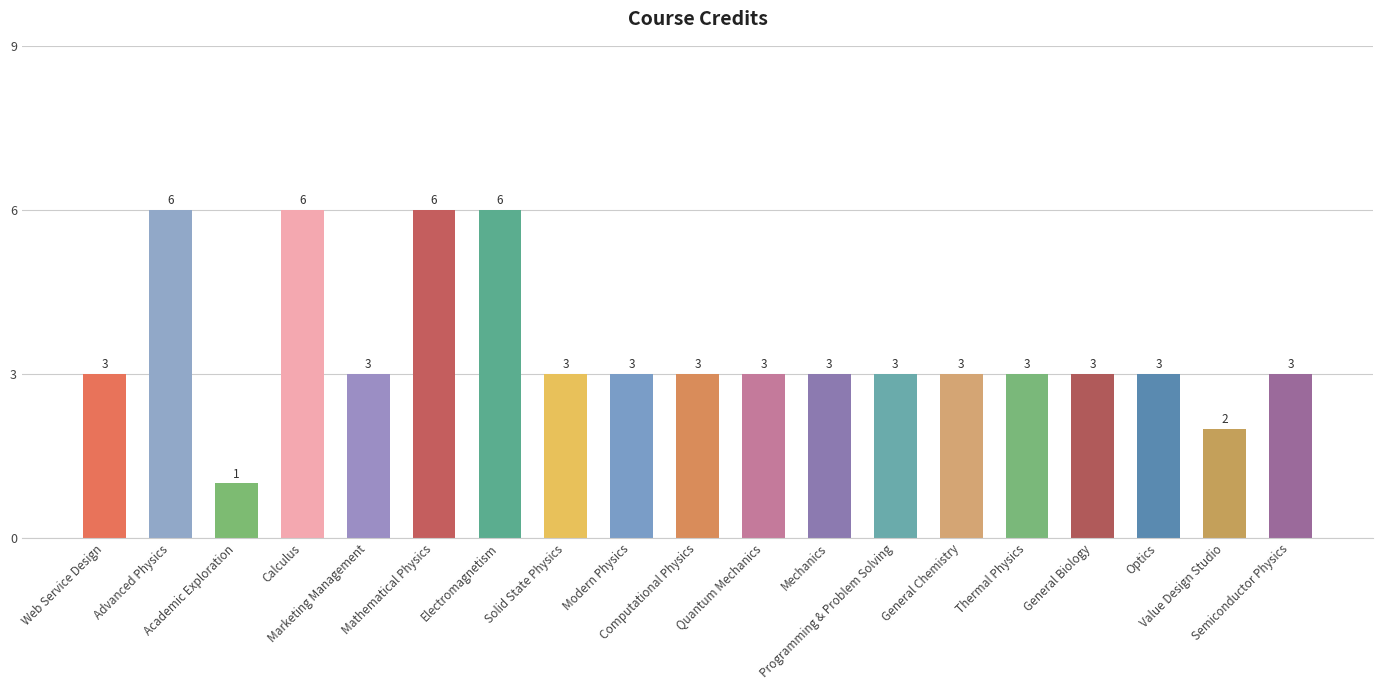

Are the bars grouped side by side (vs. stacked)?

No